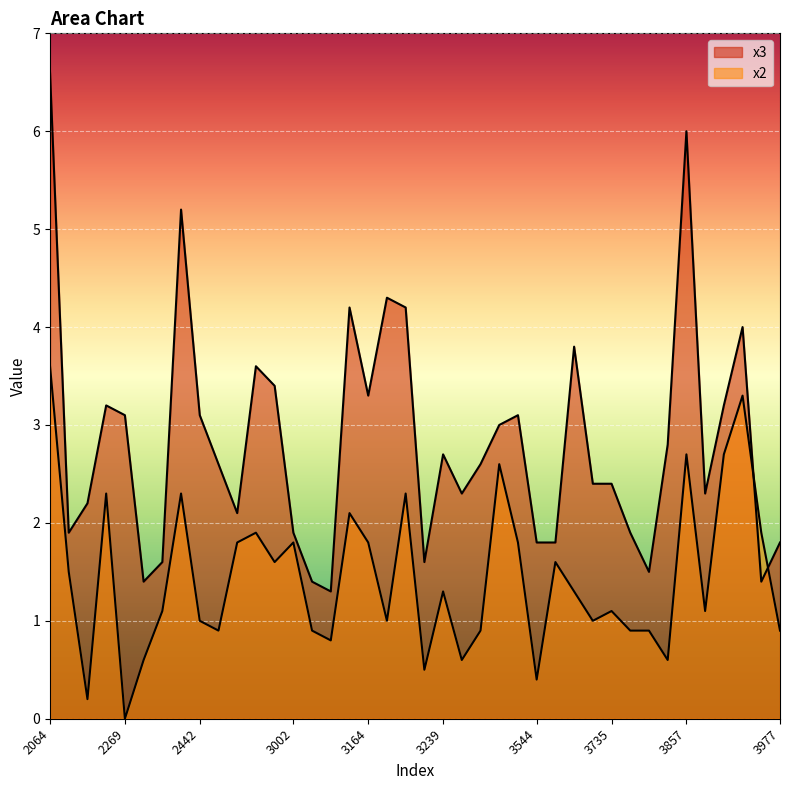

How many intersections are there between x2 and x3?

2